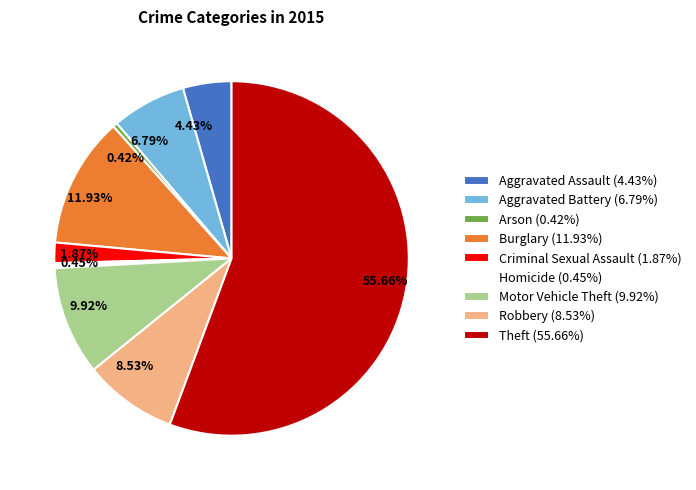

Does Homicide represent more than half of the total?

No